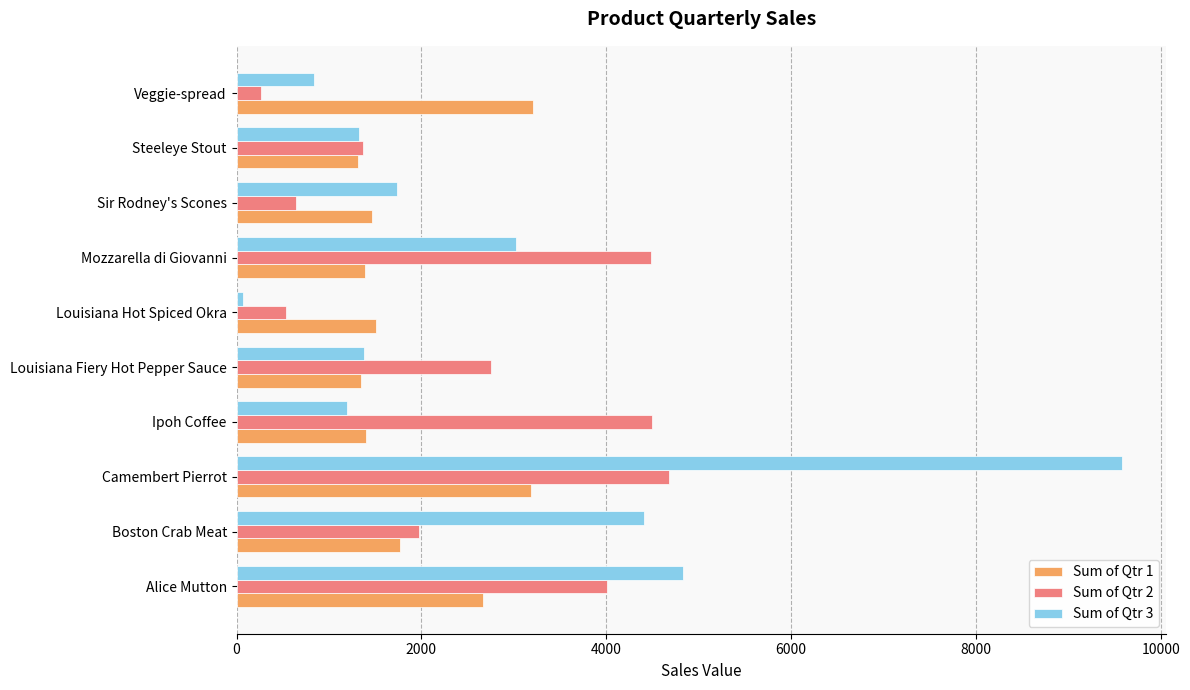

What is the spread (max minus min) of values at Steeleye Stout?

57.6